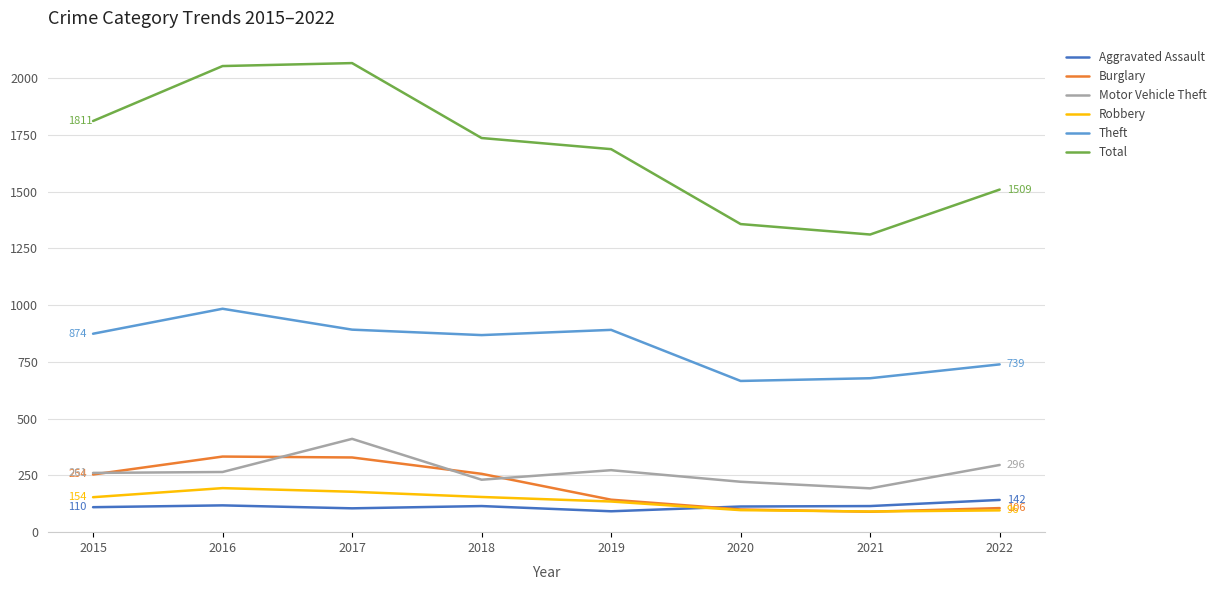

The Robbery series shows 155 at 2018. True or false?

True